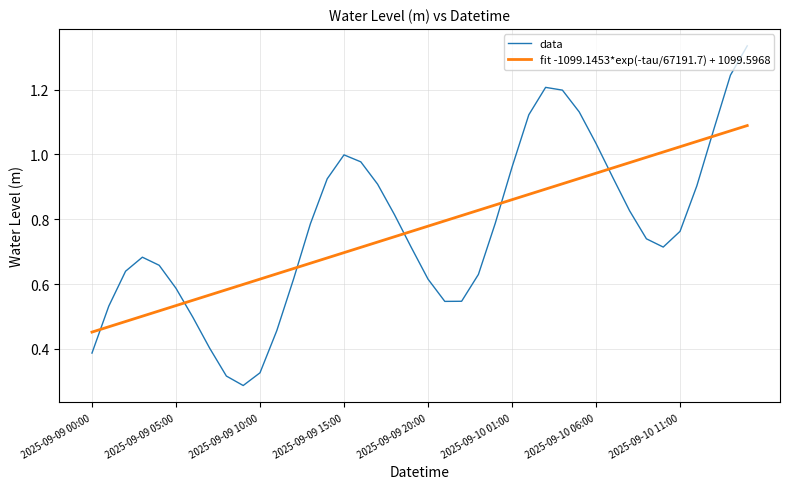

Which series has the largest range (max minus min)?

data